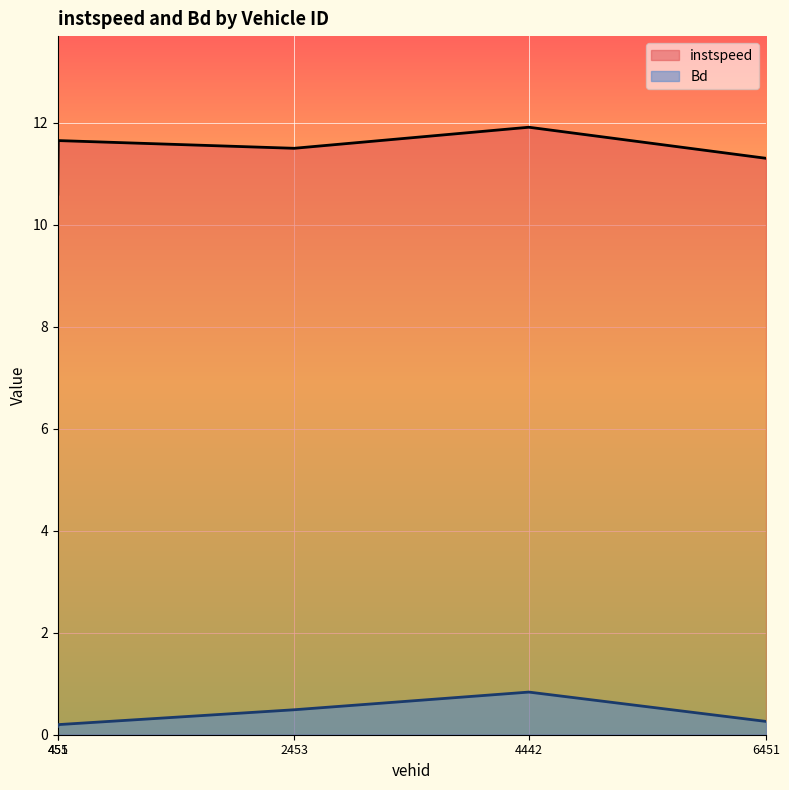

What is the total value across all series at 2453?

12.0